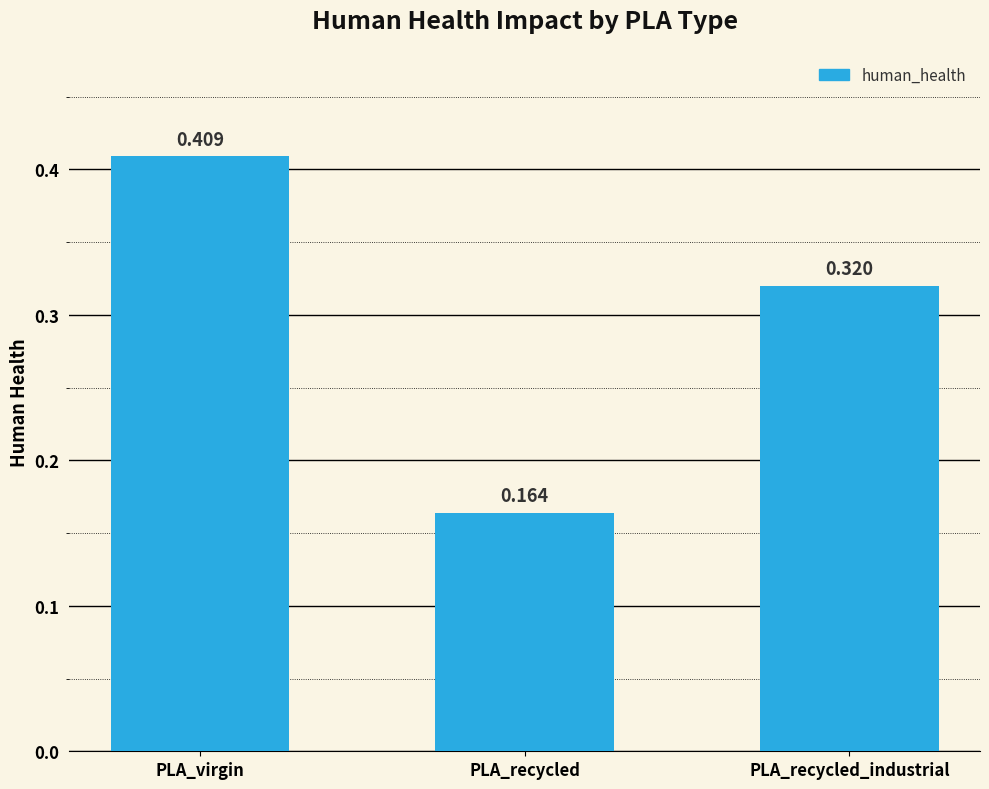

Which category has the lowest value across all series?

PLA_recycled